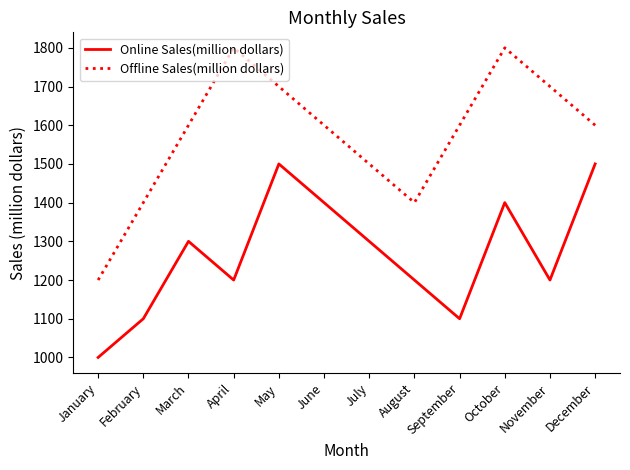

Reading left to right, extract all data points from this chart.

Online Sales(million dollars): 1000	1100	1300	1200	1500	1400	1300	1200	1100	1400	1200	1500
Offline Sales(million dollars): 1200	1400	1600	1800	1700	1600	1500	1400	1600	1800	1700	1600